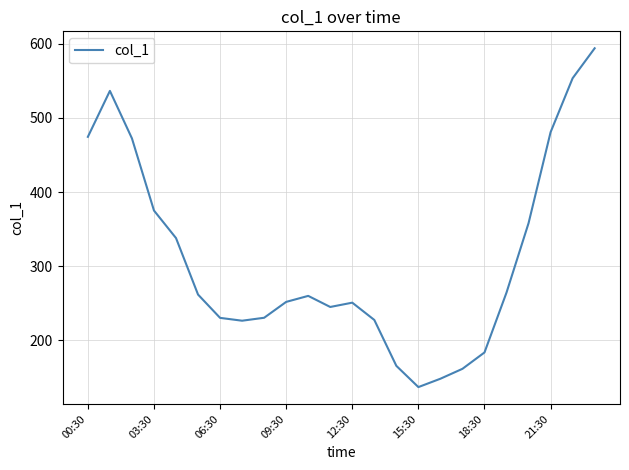

What is the greatest value displayed?

593.8